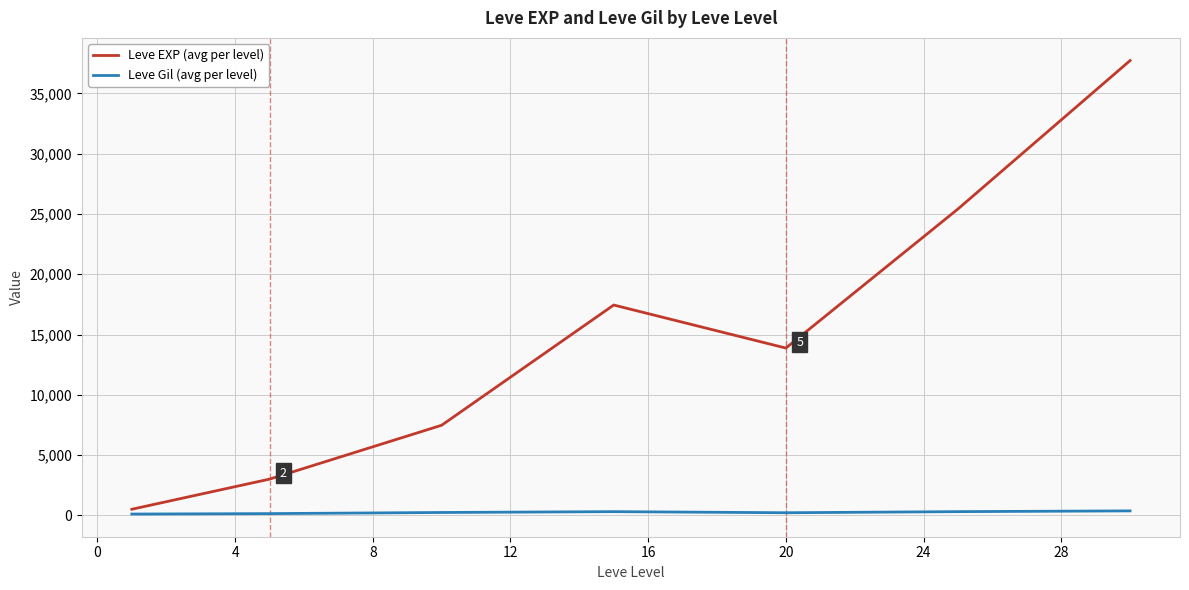

Which series has the widest spread of values?

Leve EXP (avg per level)